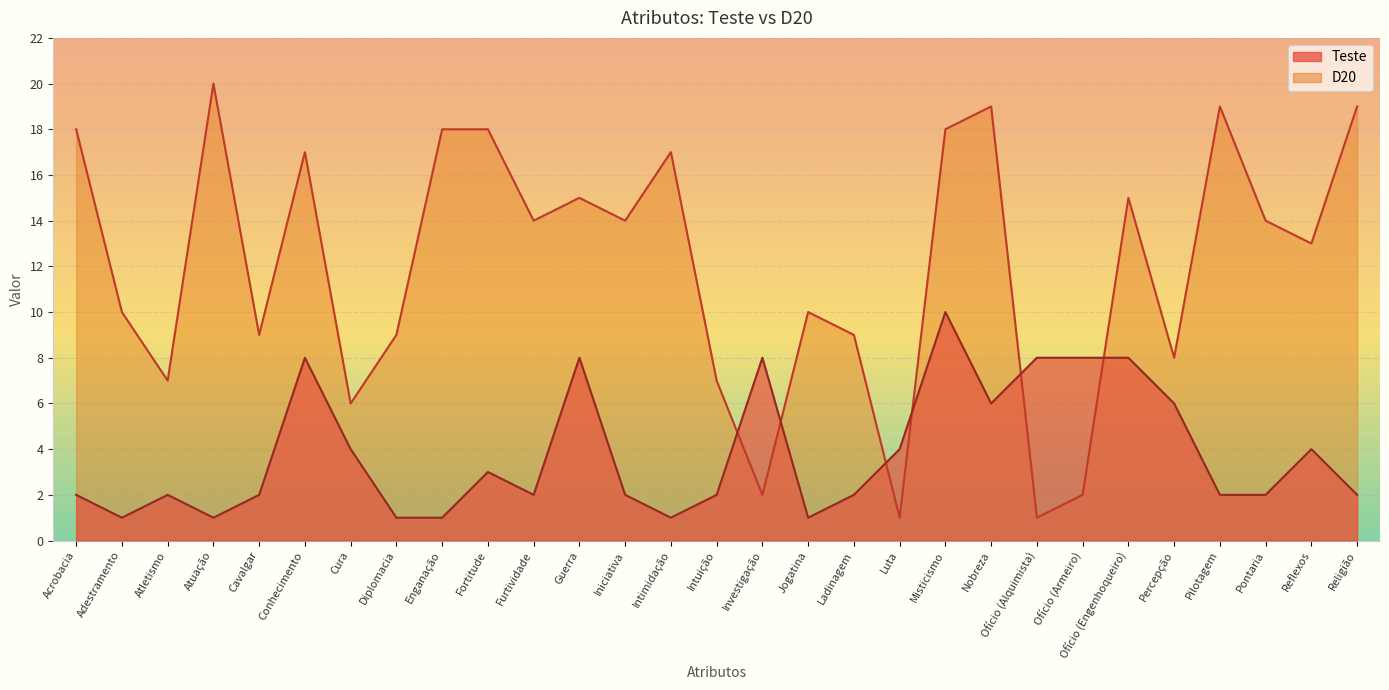

Where is D20 nearest to the value 10?

Adestramento